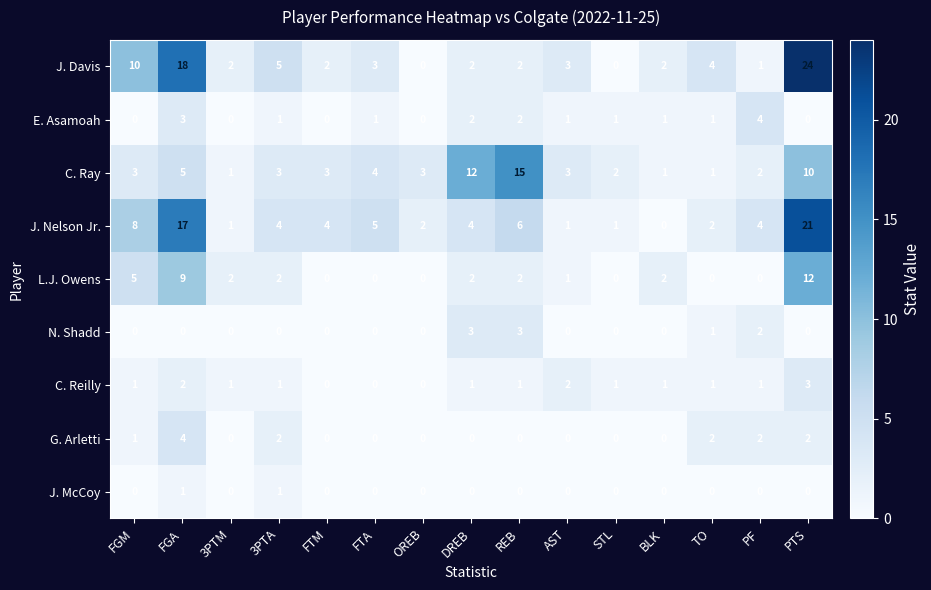

Which series has the widest spread of values?

J. Davis